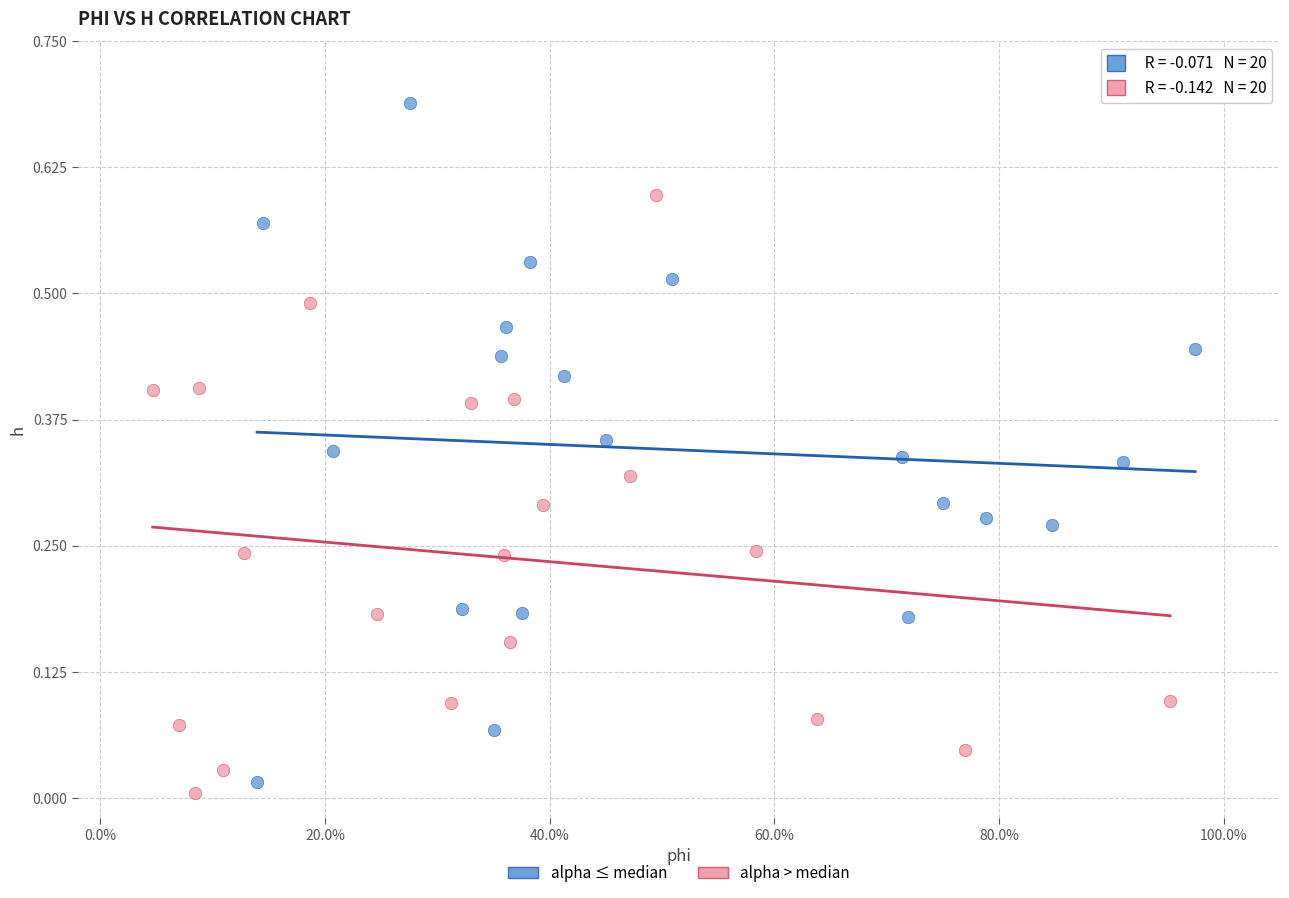

Which series contains the highest Y value?

alpha ≤ median